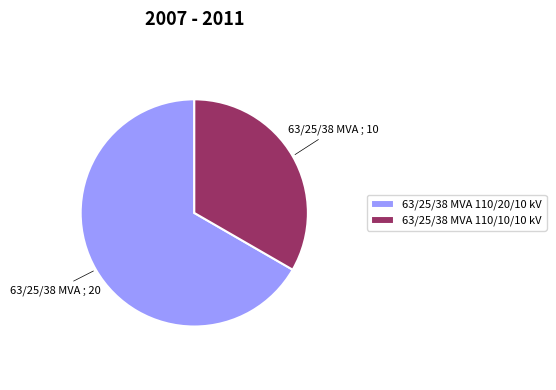

What is the ratio of the value at 63/25/38 MVA 110/20/10 kV to the value at 63/25/38 MVA 110/10/10 kV?

2.0